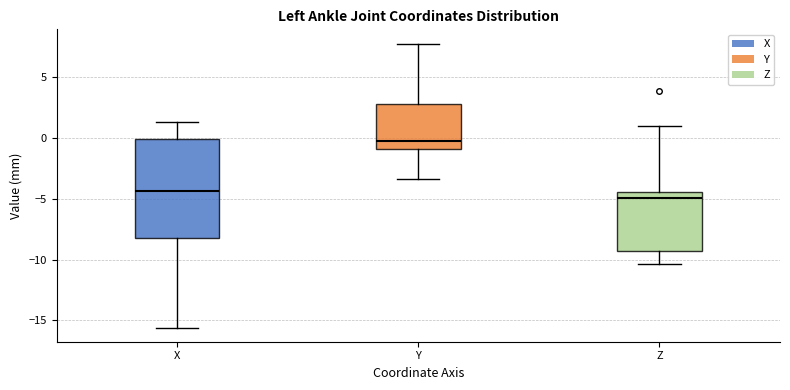

Reading left to right, read every box against the y-axis: the position of its median line, the range the box covers, and the ends of its whiskers. The values are not printed on the chart, so give them approximately, as read against the axis.

X: median -4.5, box -8.5 to 0.0, whiskers -15.5 to 1.5
Y: median -0.5, box -1.0 to 3.0, whiskers -3.5 to 8.0
Z: median -5.0, box -9.5 to -4.5, whiskers -10.5 to 1.0